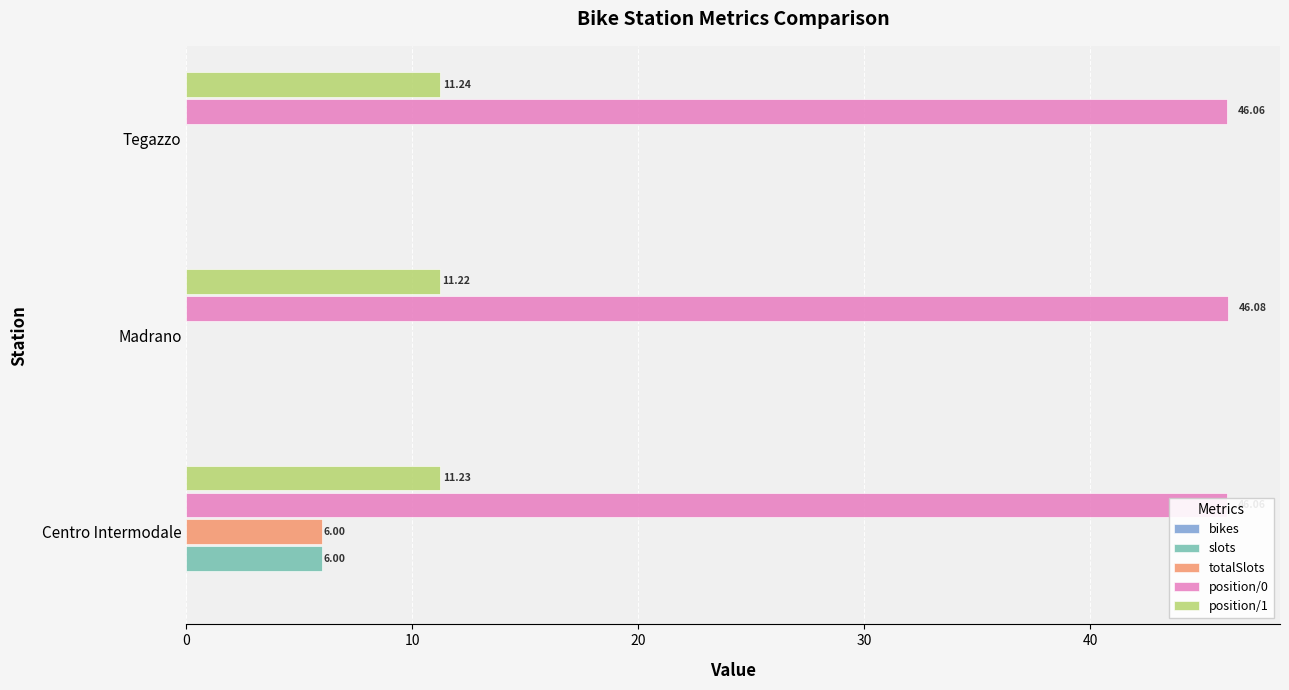

Which category has the highest value in the totalSlots series?

Centro Intermodale